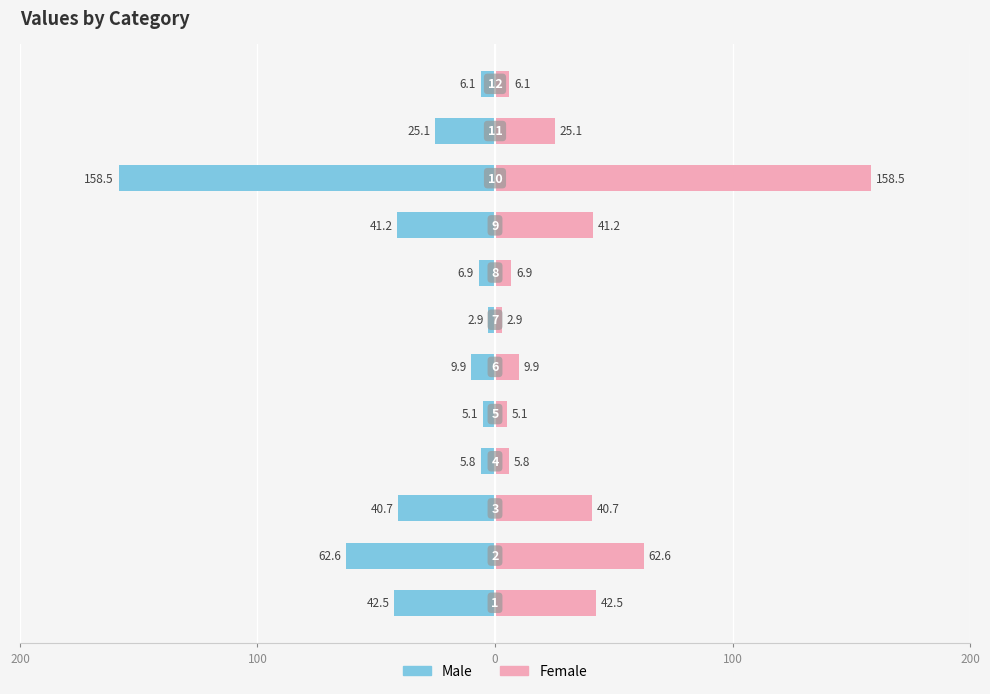

Which series has the largest range (max minus min)?

Male